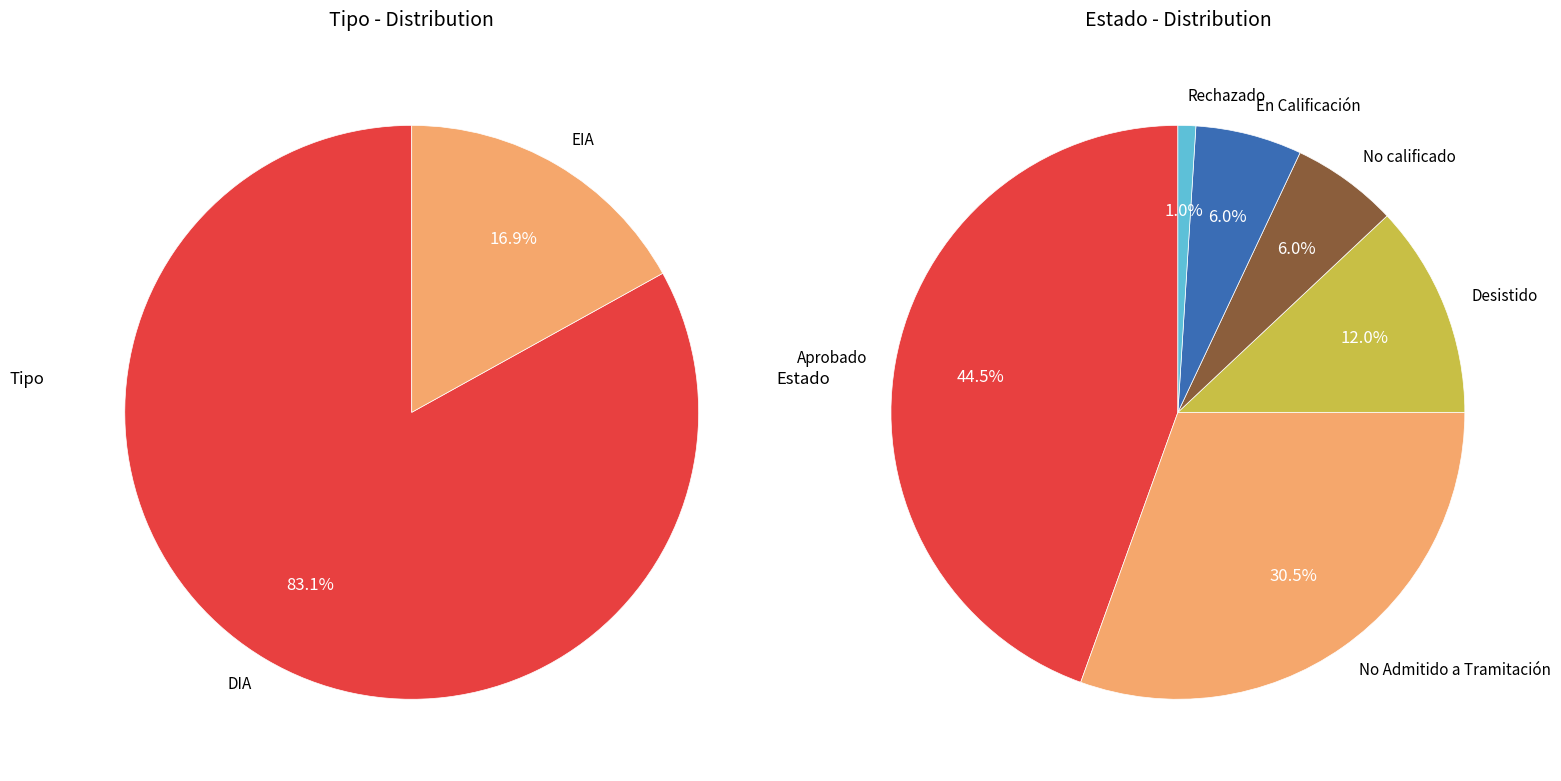

How many slices are in this pie chart?

2